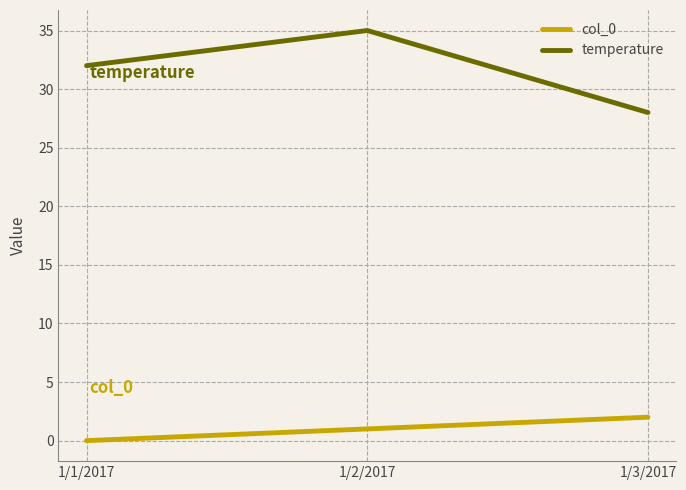

What position from the right is 1/3/2017?

1